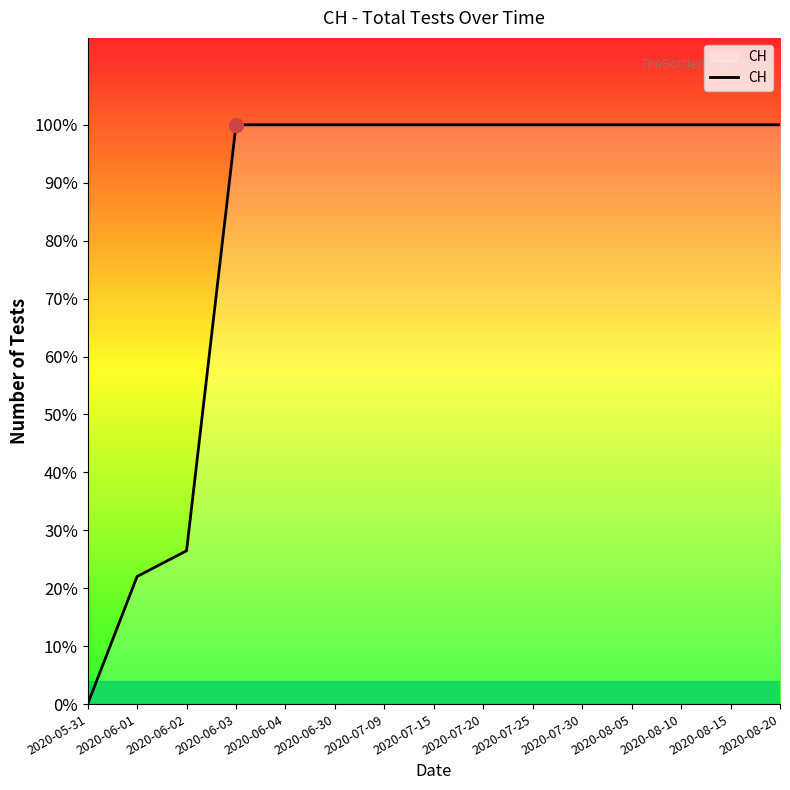

Does the chart display data point markers on the line(s)?

No